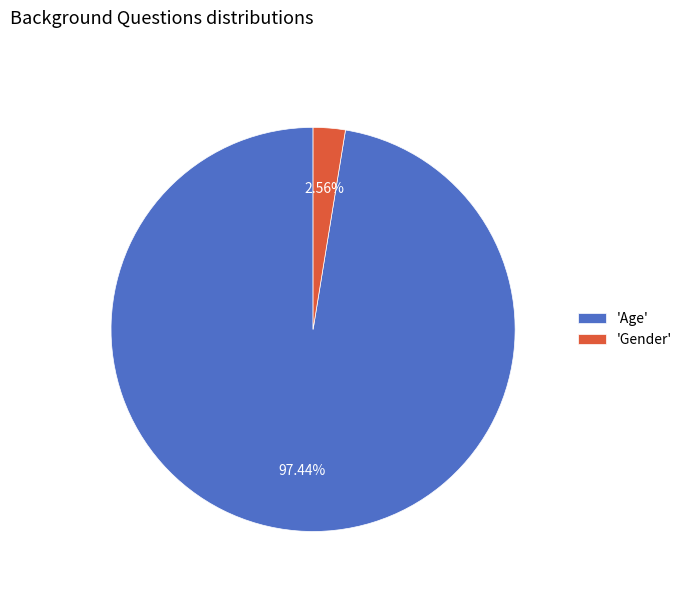

Is the sum of 'Gender' and 'Age' greater than half?

Yes